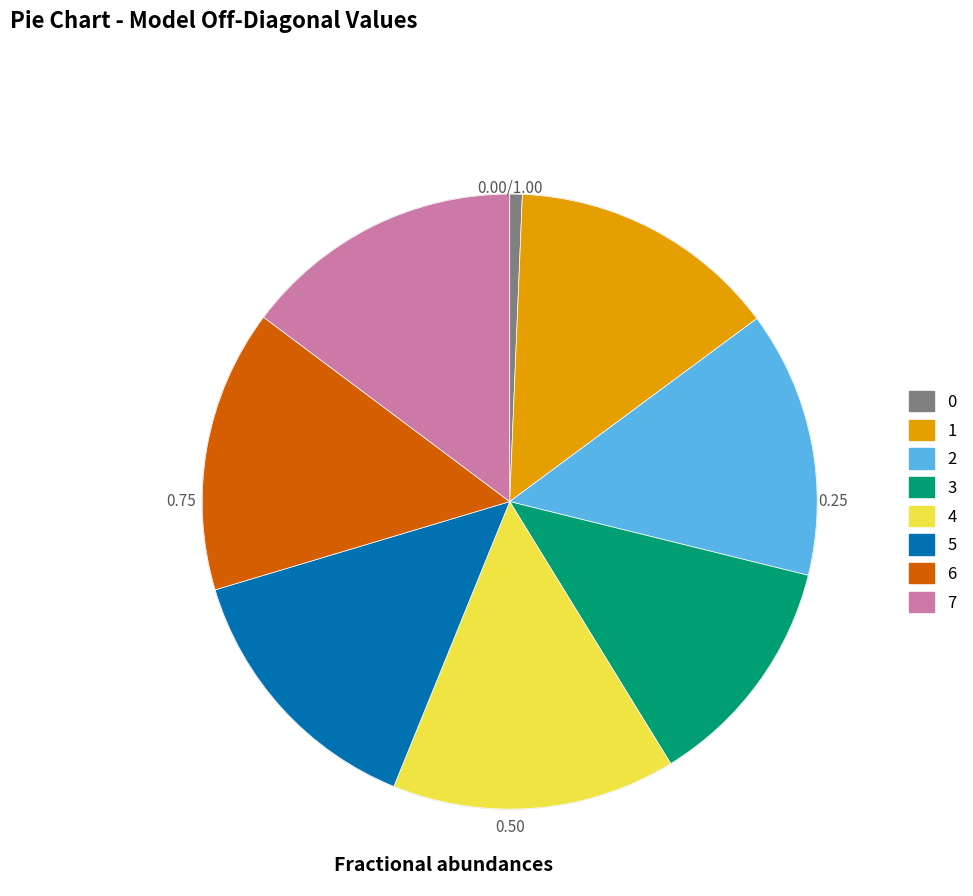

The 3 slice represents 12% of the pie. True or false?

True